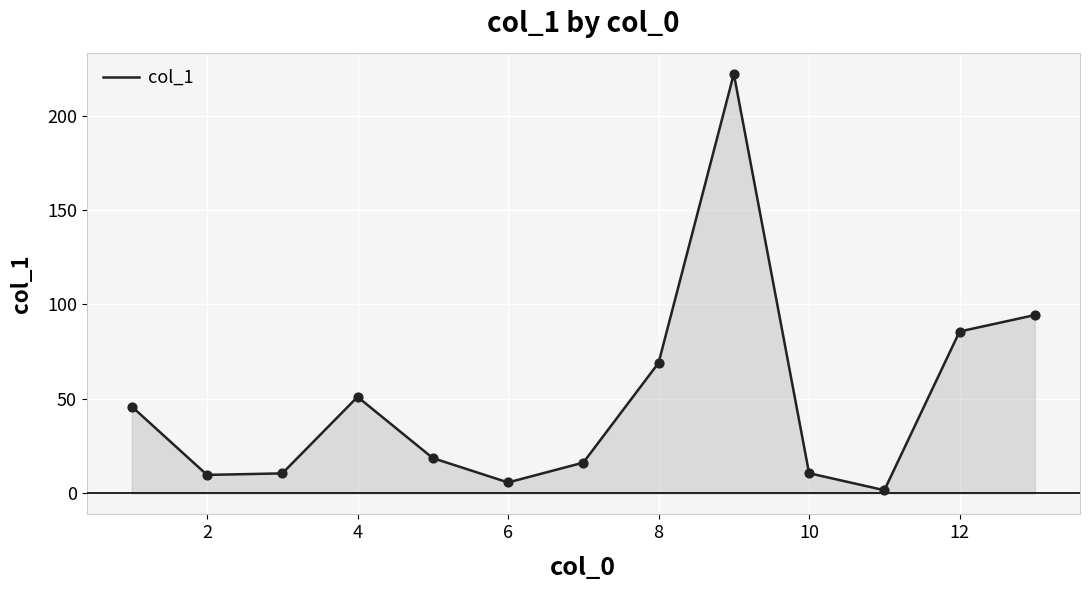

What is the difference between the maximum and minimum values?

220.4